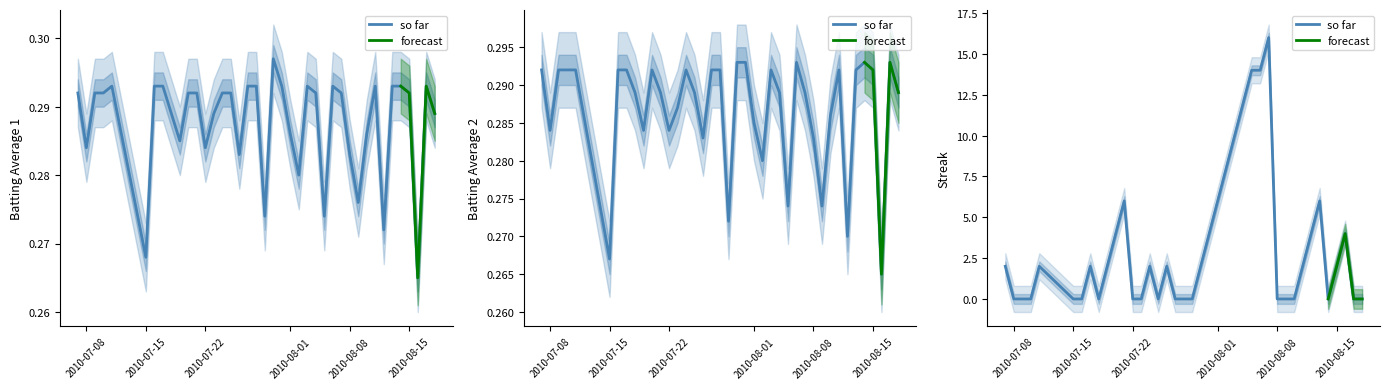

Which has a higher value, 2010-08-06 or 2010-07-08?

2010-08-06